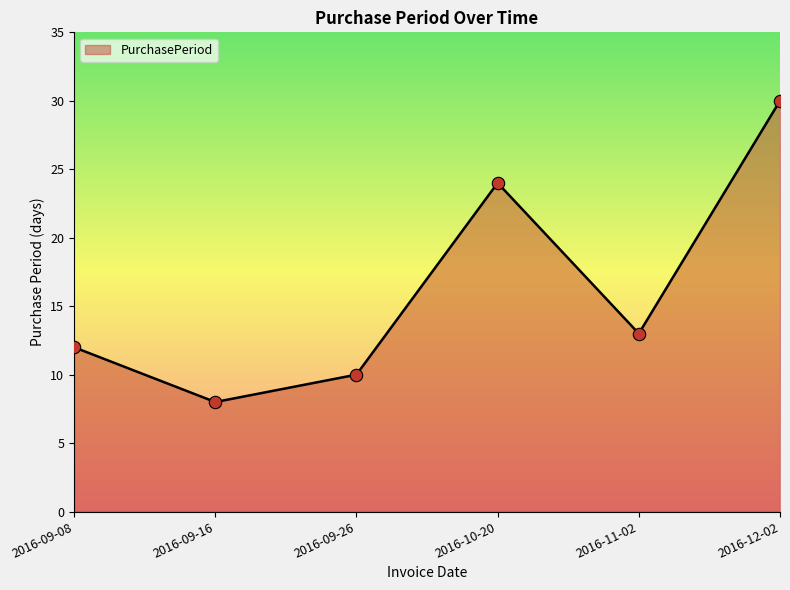

Approximately how many times larger is the value at 2016-12-02 compared to 2016-11-02?

2.3